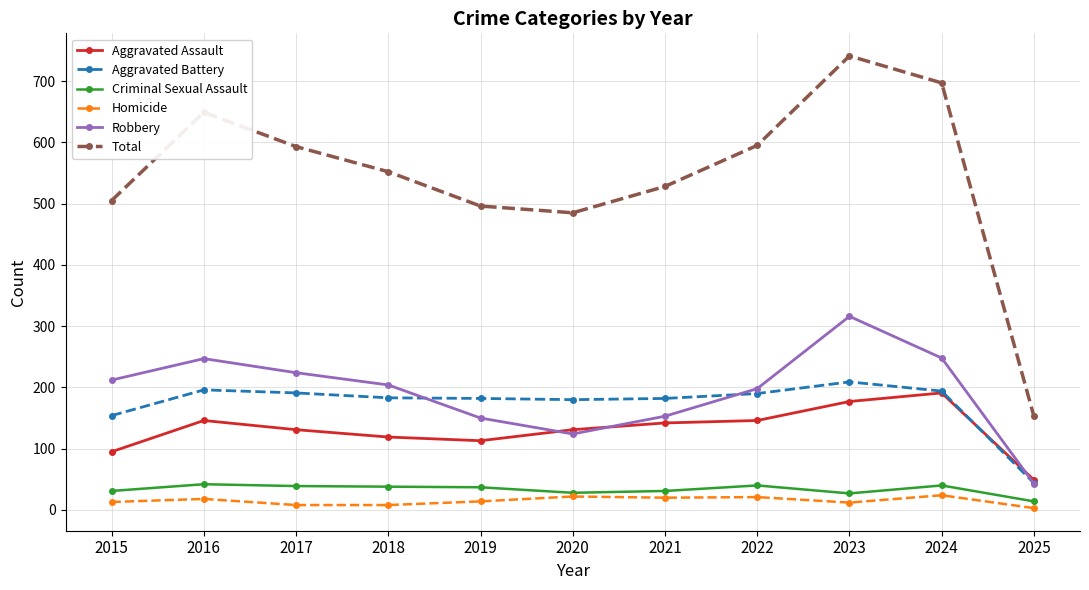

What are all the series names shown in the legend?

Aggravated Assault, Aggravated Battery, Criminal Sexual Assault, Homicide, Robbery, Total